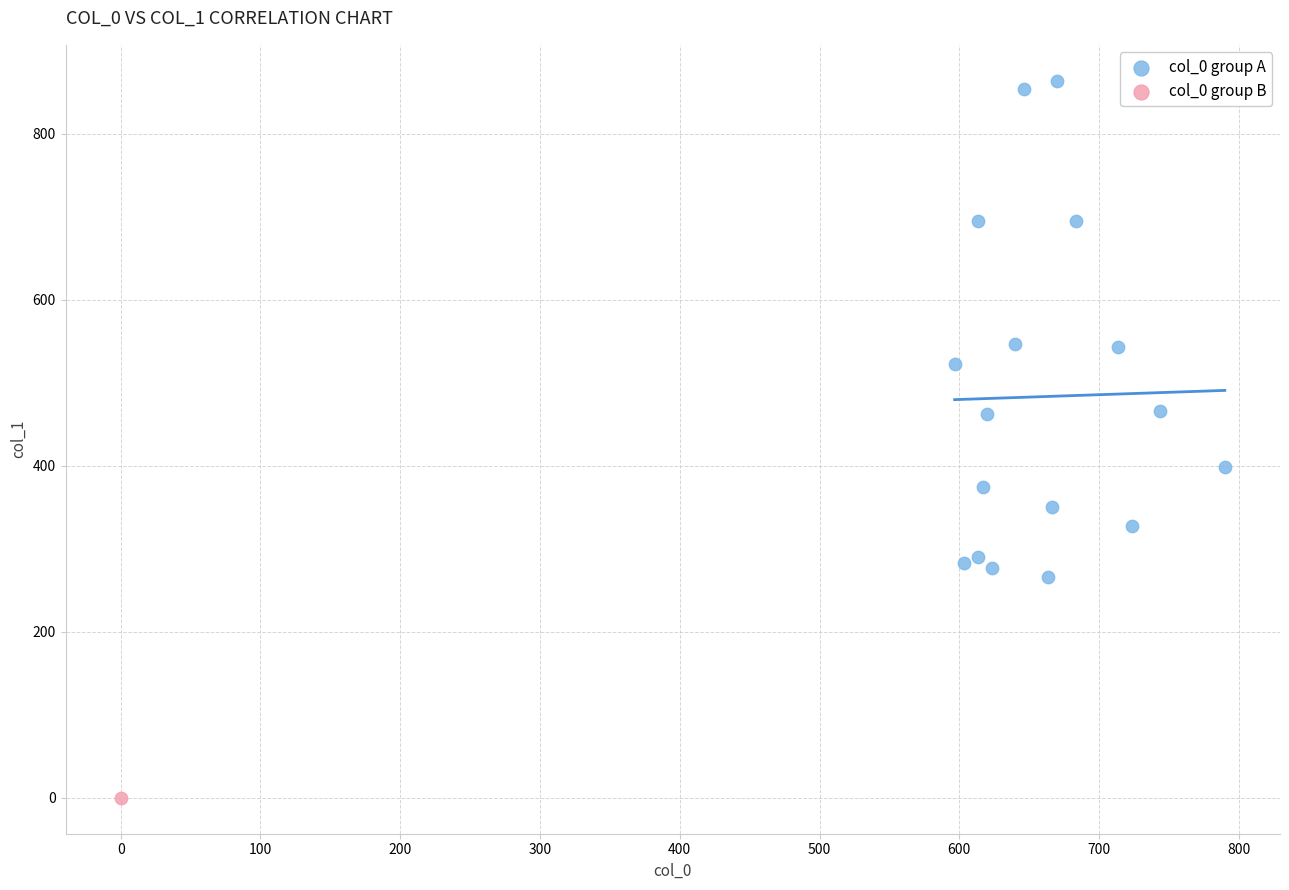

What are all the series names shown in the legend?

col_0 group A, col_0 group B